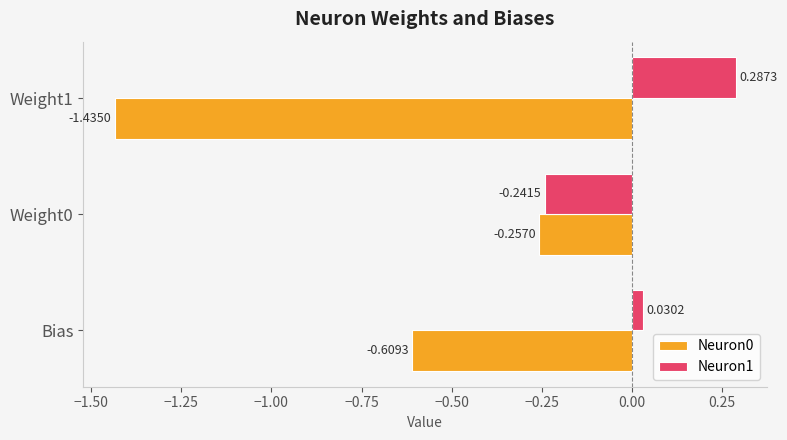

Where is Neuron1 nearest to the value 0?

Bias